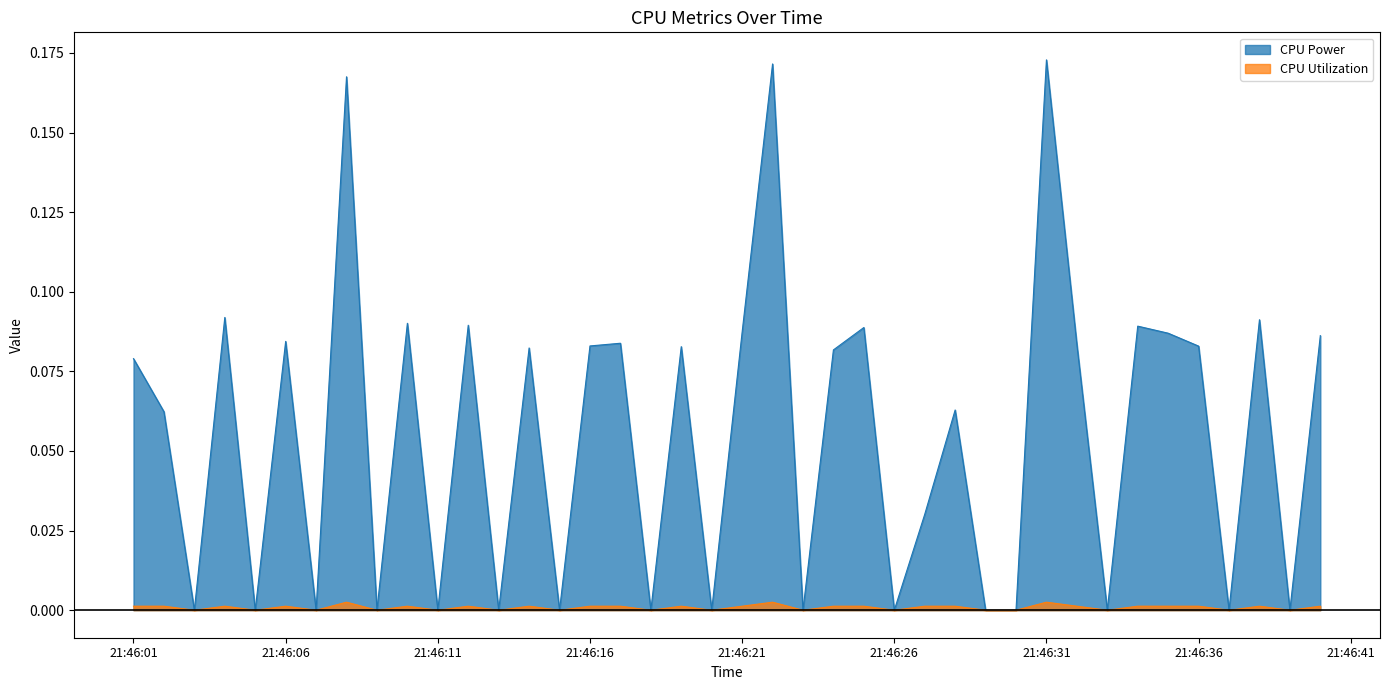

True or false: CPU Power and CPU Utilization intersect in this chart.

False